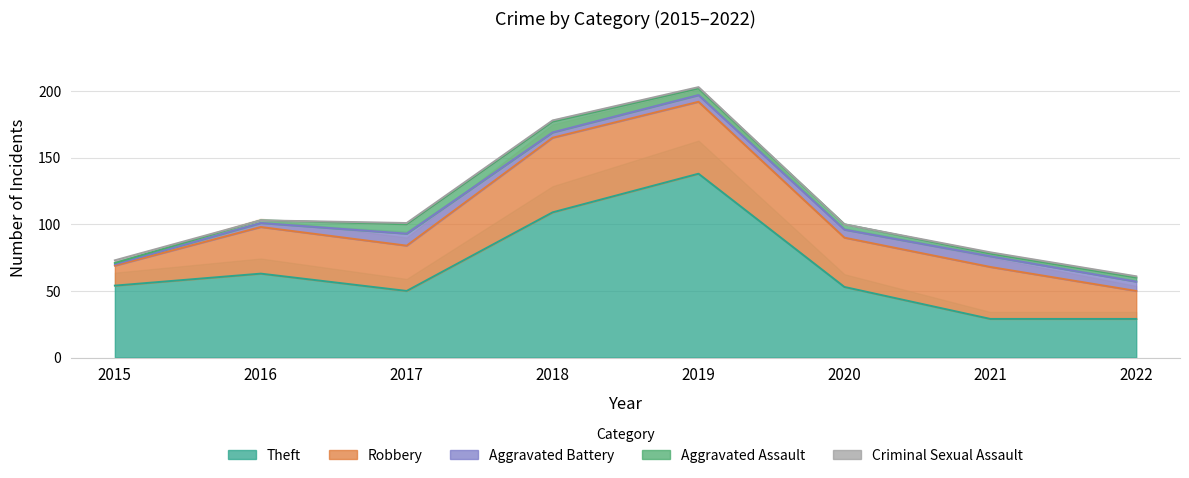

List the series in order of their peak value, lowest first.

Criminal Sexual Assault, Aggravated Assault, Aggravated Battery, Robbery, Theft